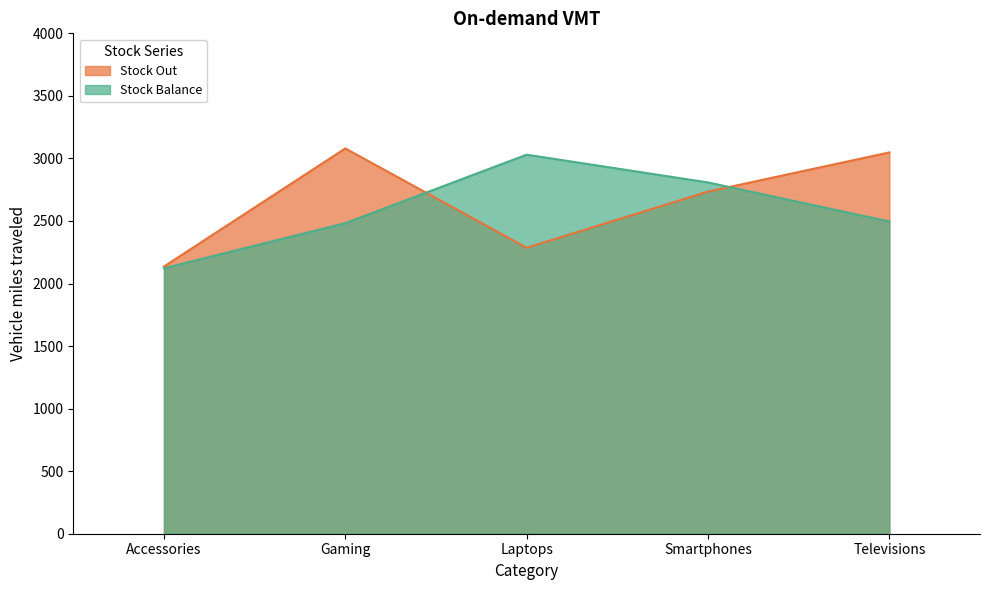

Is the value of Stock Balance at Accessories greater than the value of Stock Out at Televisions?

No